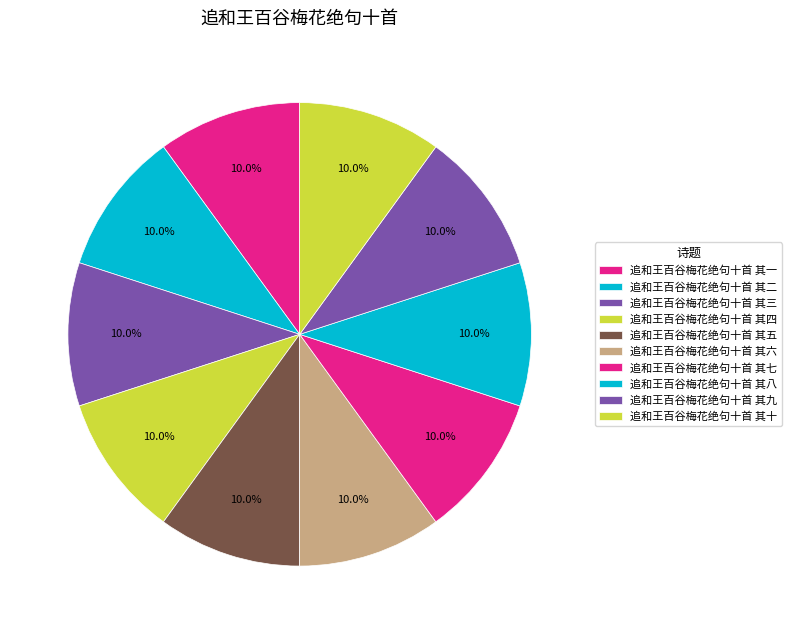

Does 追和王百谷梅花绝句十首 其五 account for over 50% of the chart?

No